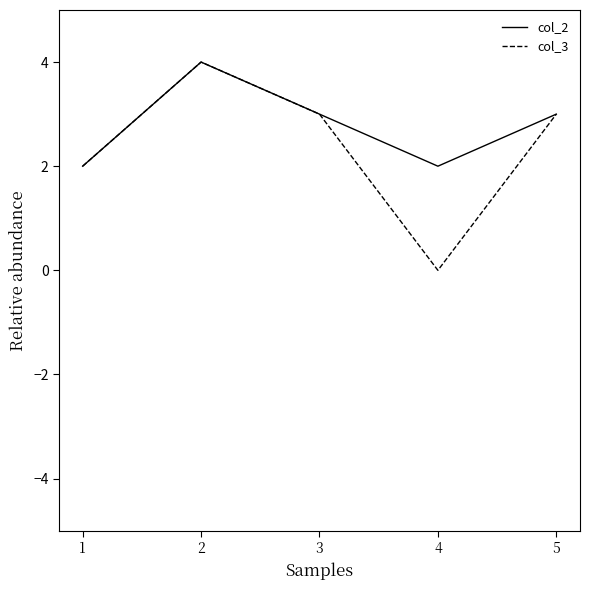

Is it true that col_3 equals 2 at 1?

True